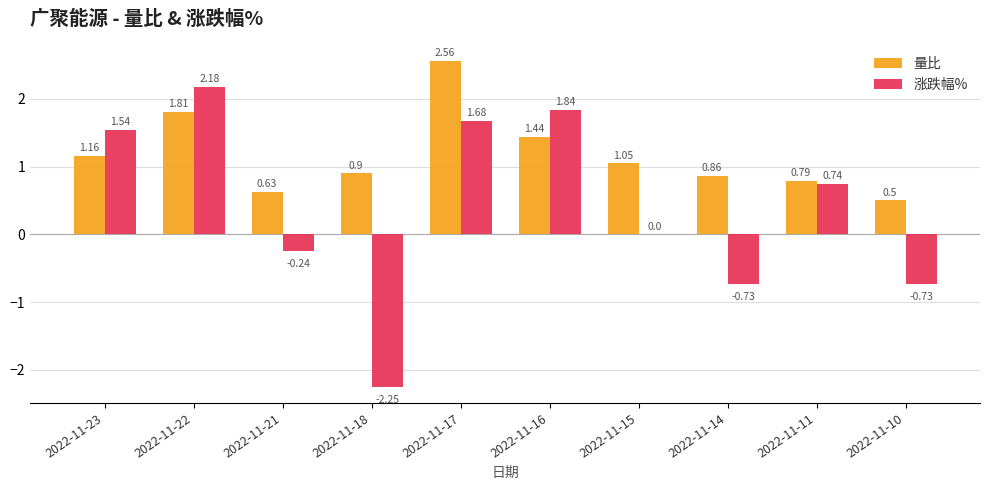

Is the value of 量比 at 2022-11-23 greater than the value of 涨跌幅% at 2022-11-14?

Yes